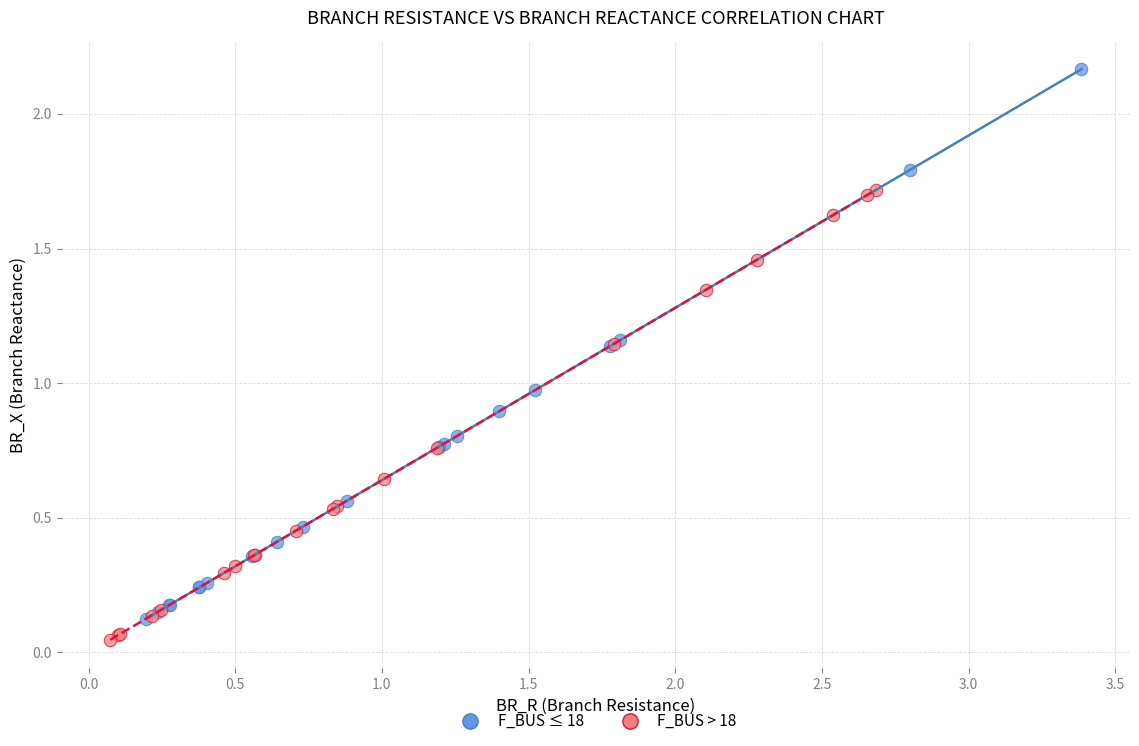

What are all the series names shown in the legend?

F_BUS ≤ 18, F_BUS > 18